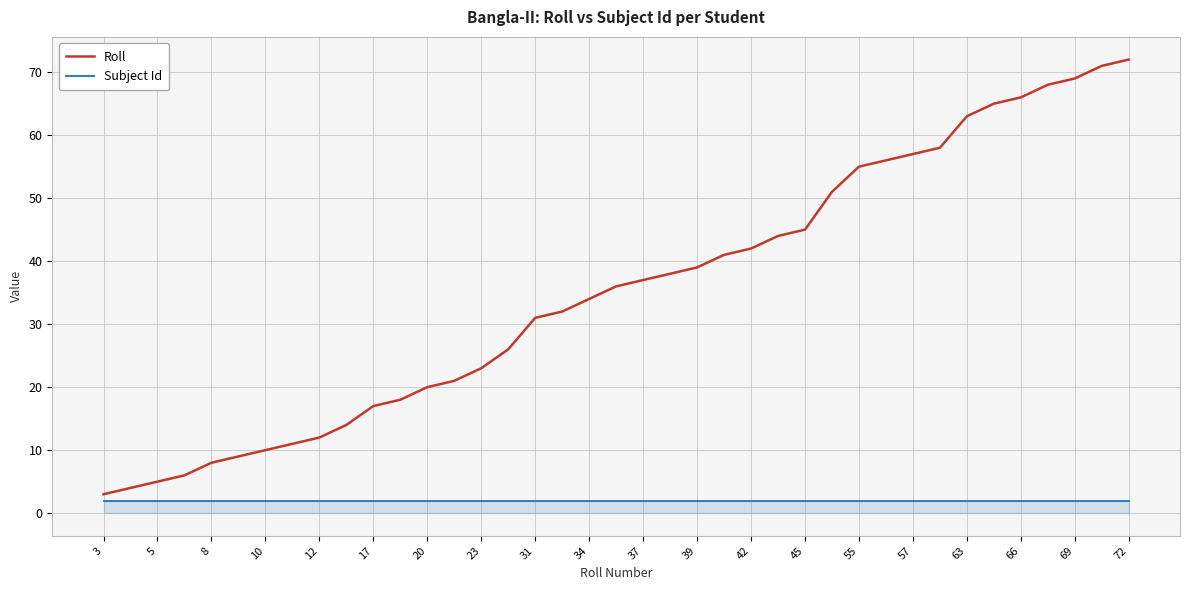

Which series has the largest total across all categories?

Roll